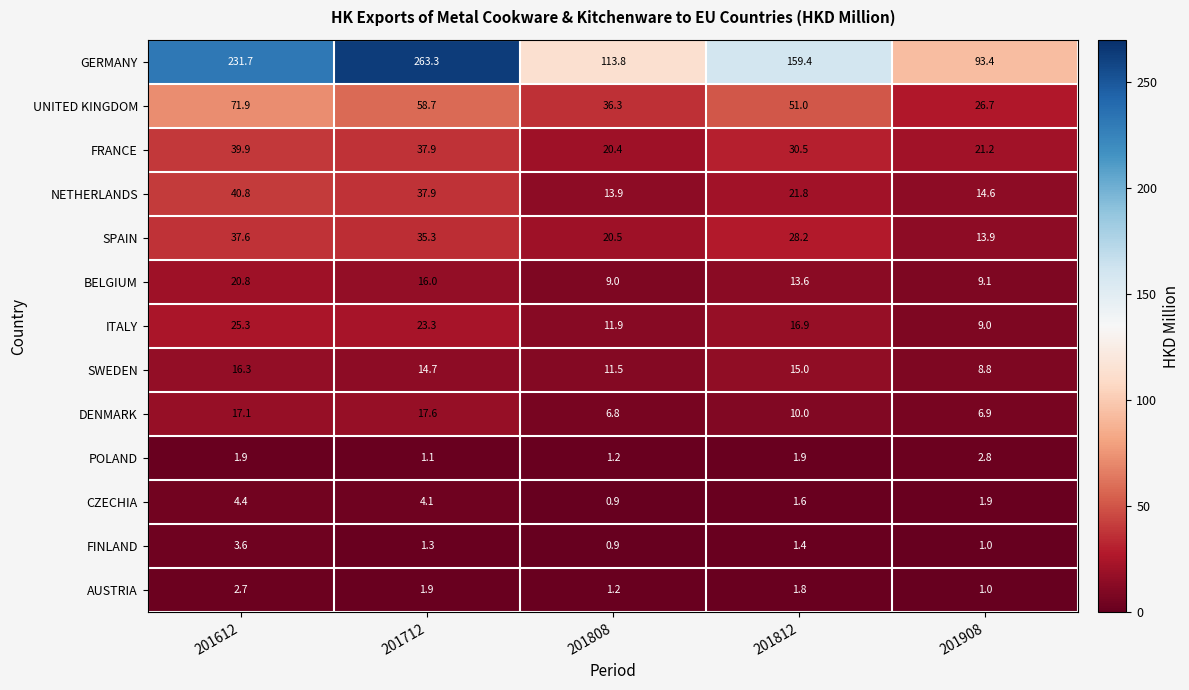

What is the difference between the second highest and minimum values in the NETHERLANDS series?

24.0